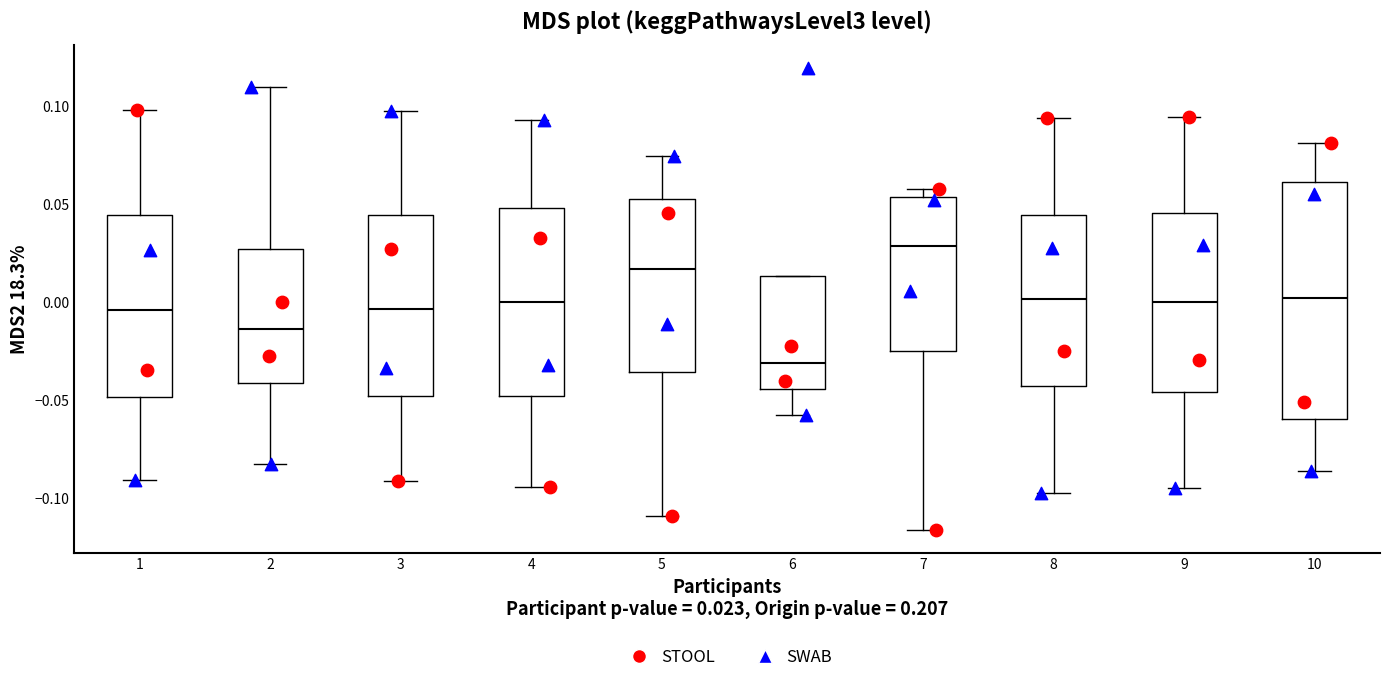

Reading left to right, transcribe this box plot: for each box, give where its median line is, the range the box spans, and where its two whiskers end, as read against the y-axis. The values are not printed on the chart, so give them approximately, as read against the axis.

1: median -0.005, box -0.050 to 0.045, whiskers -0.090 to 0.100
2: median -0.015, box -0.040 to 0.025, whiskers -0.080 to 0.110
3: median -0.005, box -0.050 to 0.045, whiskers -0.090 to 0.095
4: median 0.000, box -0.050 to 0.050, whiskers -0.095 to 0.095
5: median 0.015, box -0.035 to 0.055, whiskers -0.110 to 0.075
6: median -0.030, box -0.045 to 0.015, whiskers -0.055 to 0.015
7: median 0.030, box -0.025 to 0.055, whiskers -0.115 to 0.060
8: median 0.000, box -0.045 to 0.045, whiskers -0.095 to 0.095
9: median 0.000, box -0.045 to 0.045, whiskers -0.095 to 0.095
10: median 0.000, box -0.060 to 0.060, whiskers -0.085 to 0.080